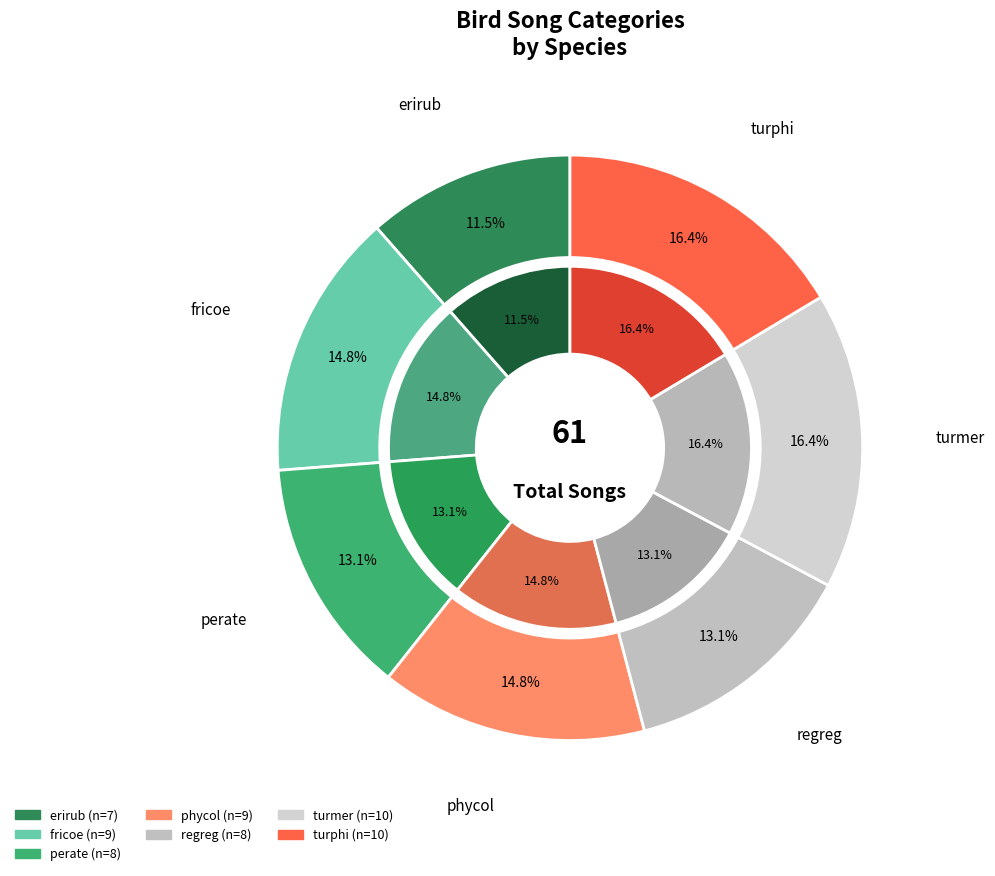

Which category has the smallest portion of the pie?

erirub